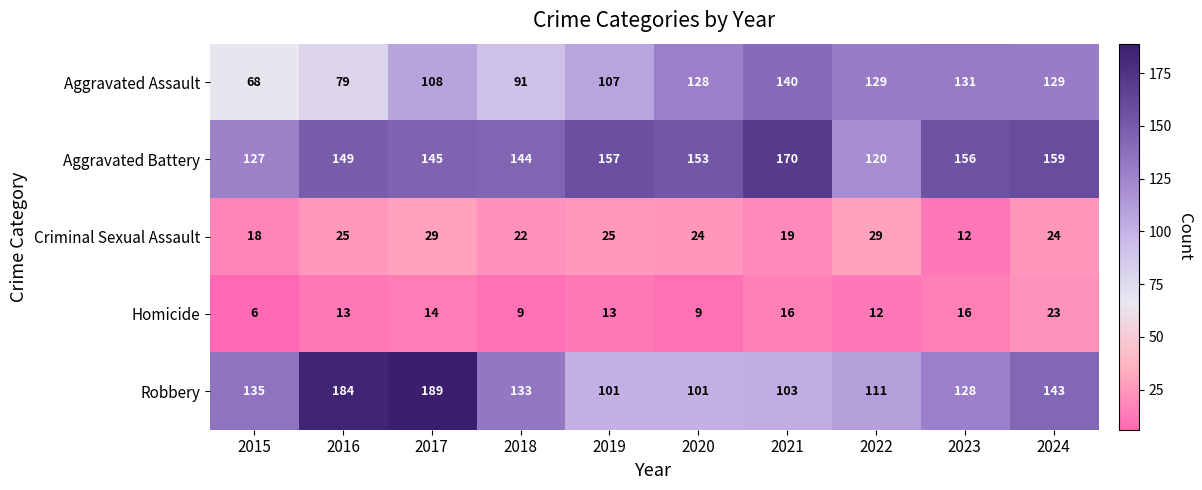

What is the sum of the Homicide values at 2024 and 2019?

36